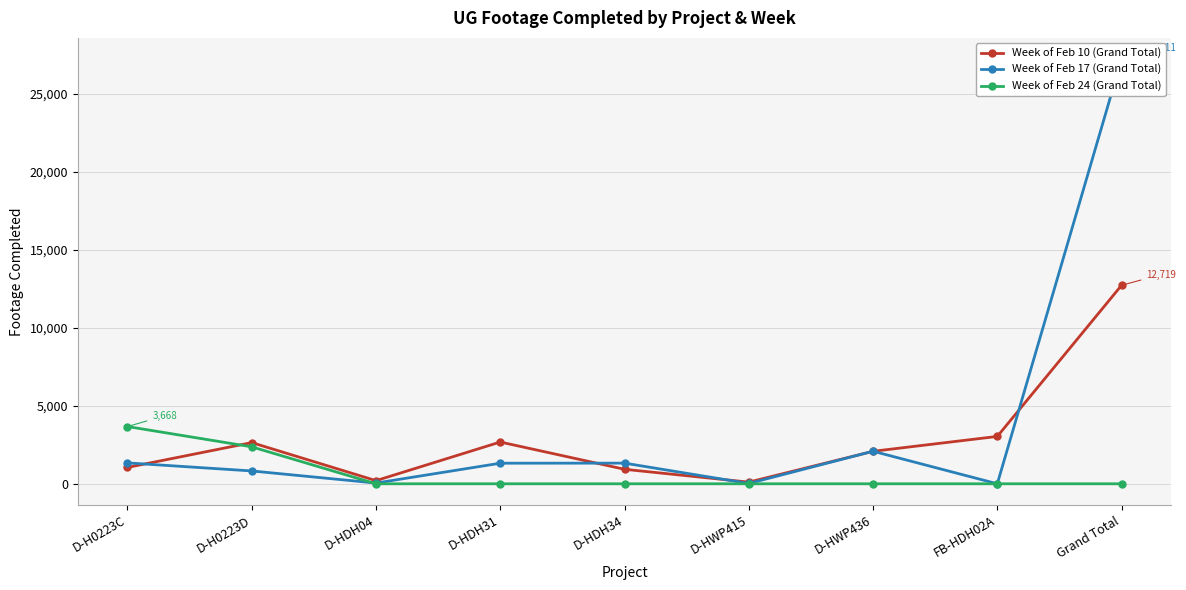

Which category has the highest value in the Week of Feb 24 (Grand Total) series?

D-H0223C